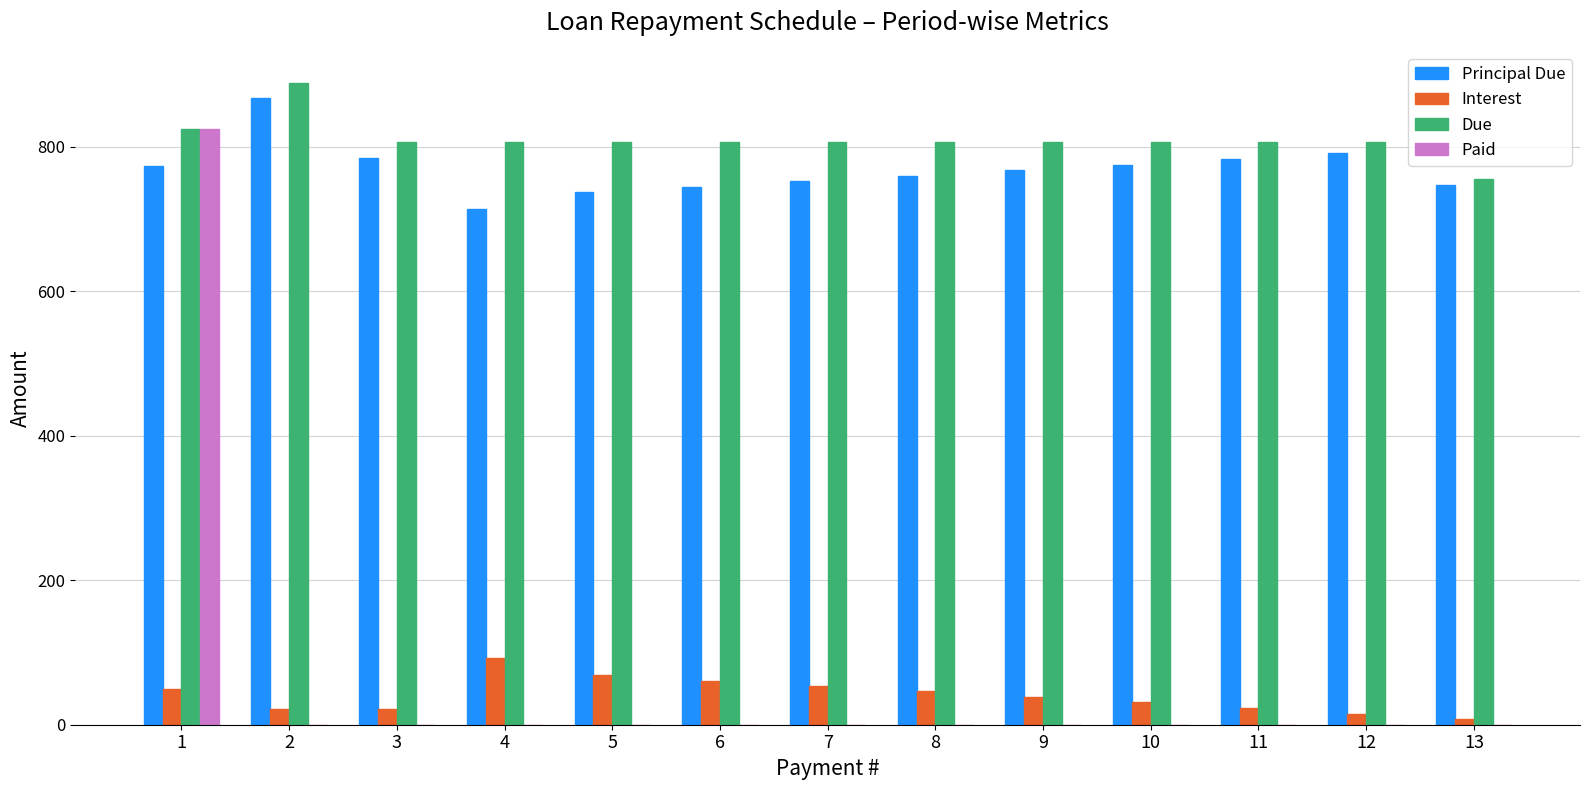

What is the greatest value displayed?

888.5